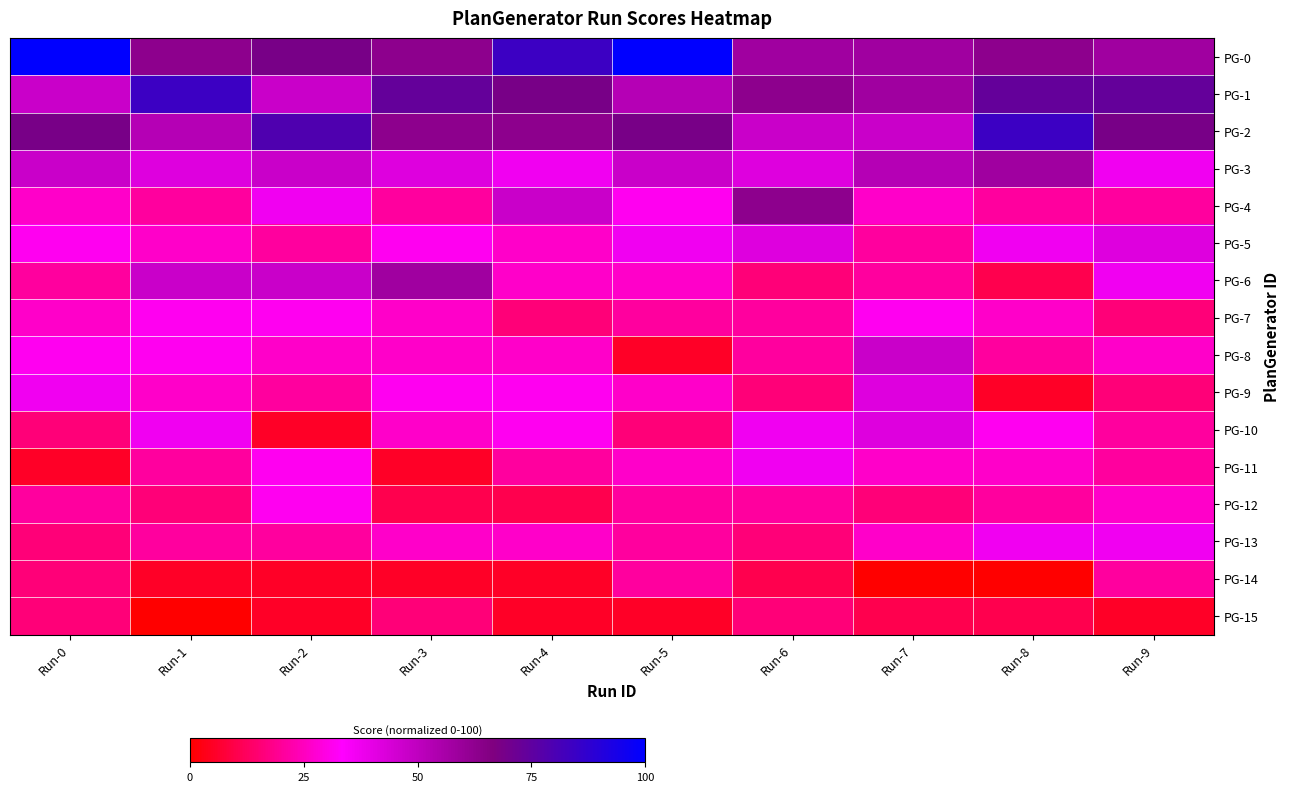

What is the maximum value shown in the chart?

100.0